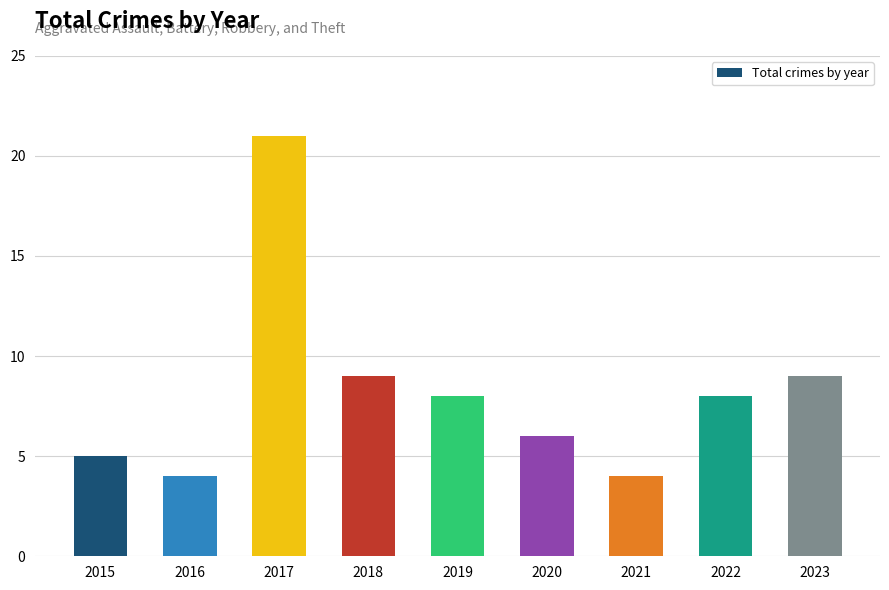

What is the approximate value at 2020?

6